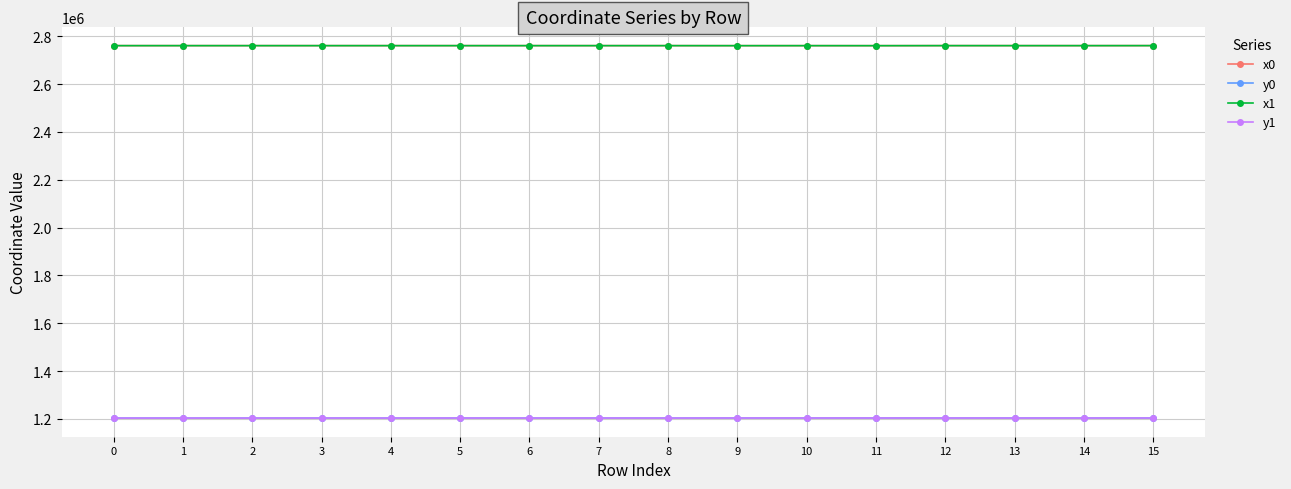

What is the difference between the highest and lowest values at 6?

1557123.9